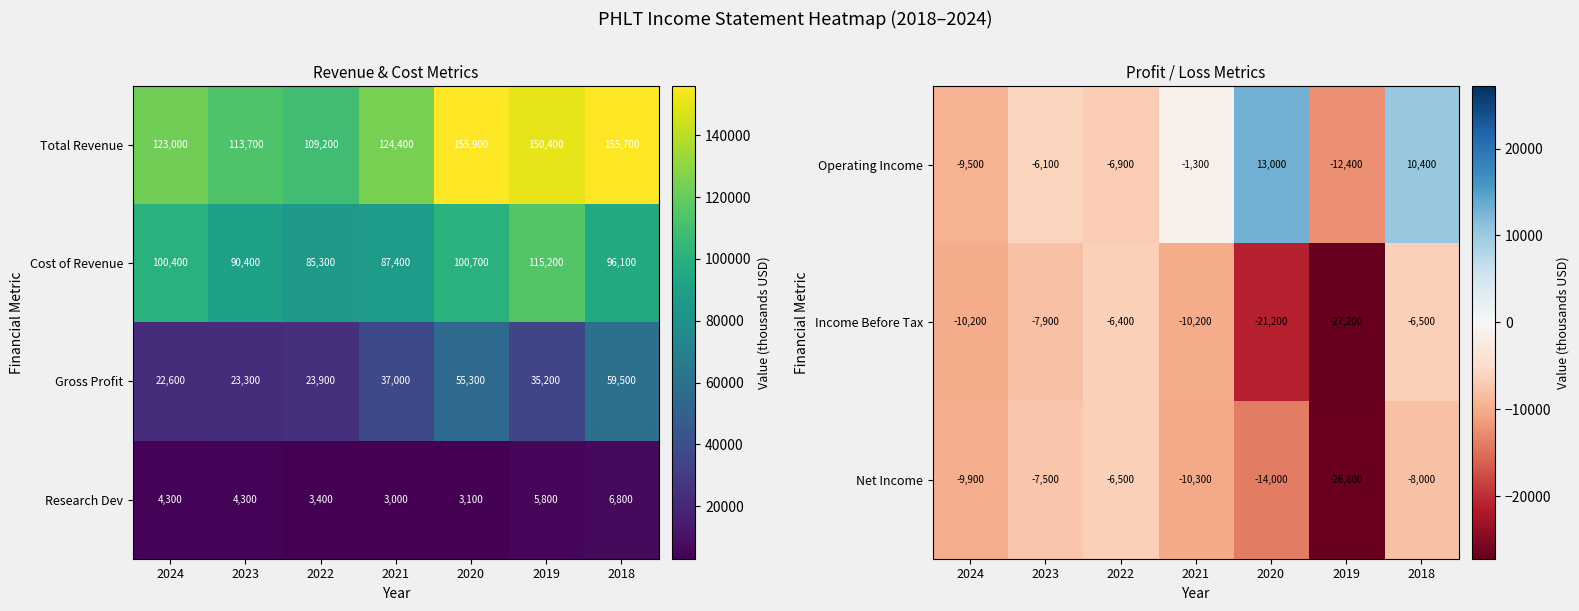

What is the maximum value for Net Income?

-6500